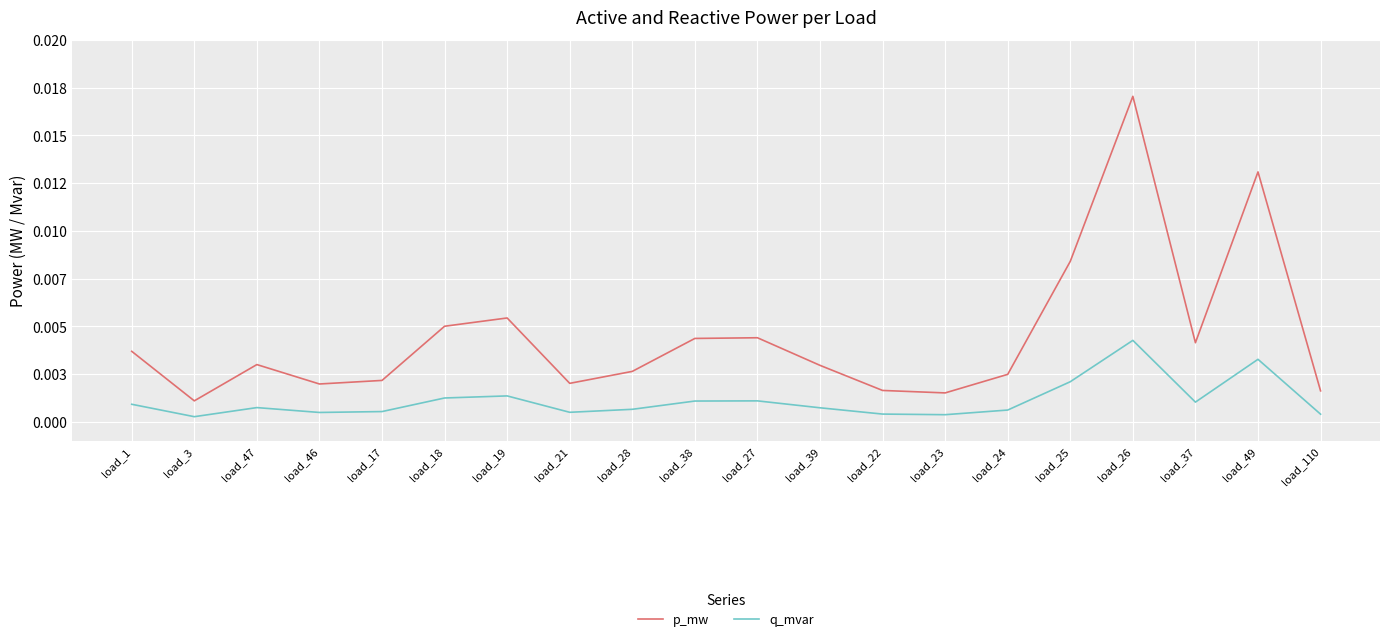

True or false: p_mw has a value of 0.0 at load_37.

False